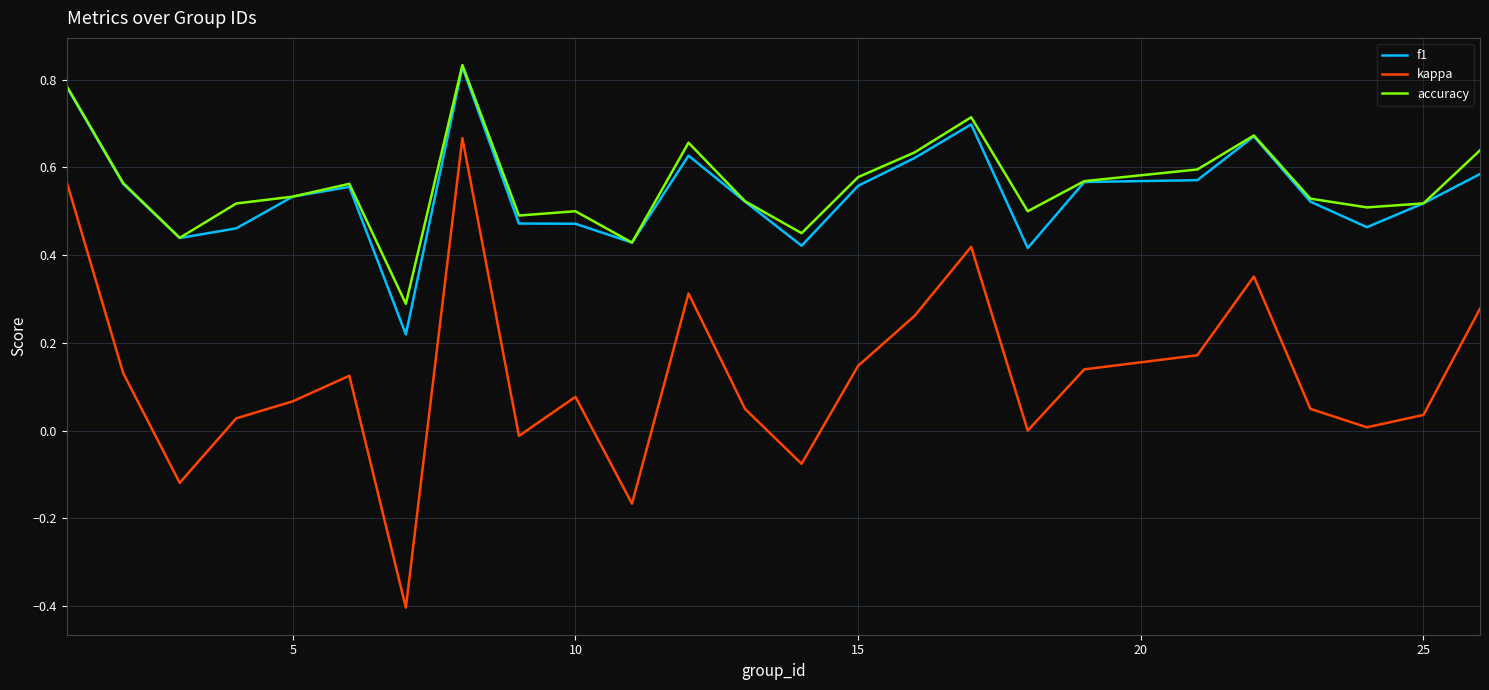

What is the difference between the maximum and minimum values in the kappa series?

1.1